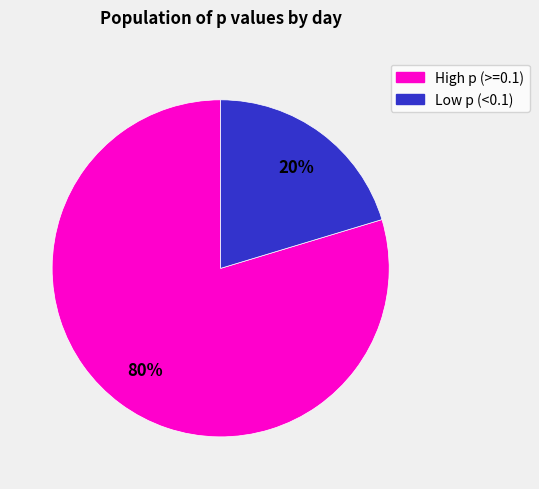

To the nearest percent, what is the average slice percentage?

50%